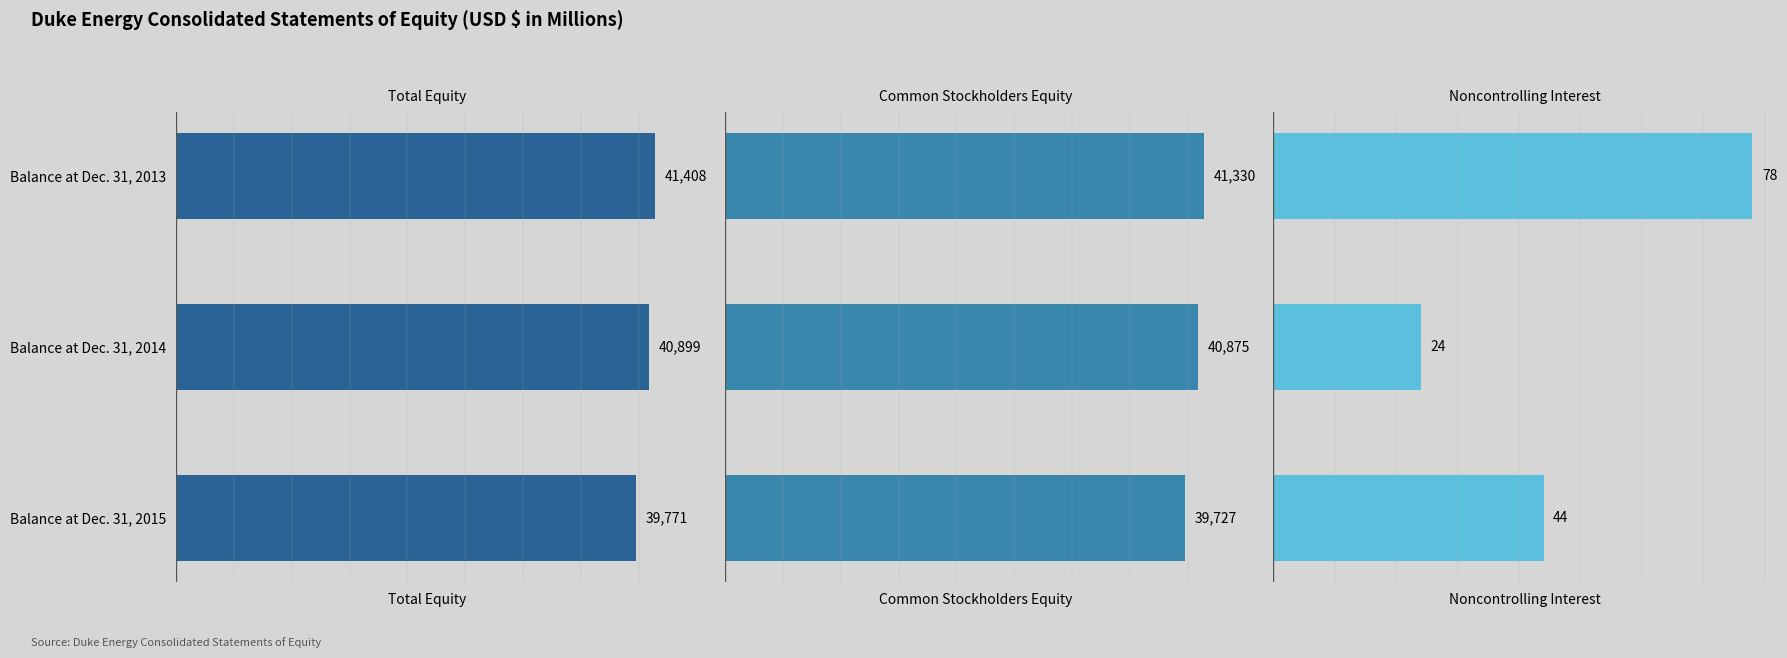

At how many categories does at least one series exceed 32621?

3